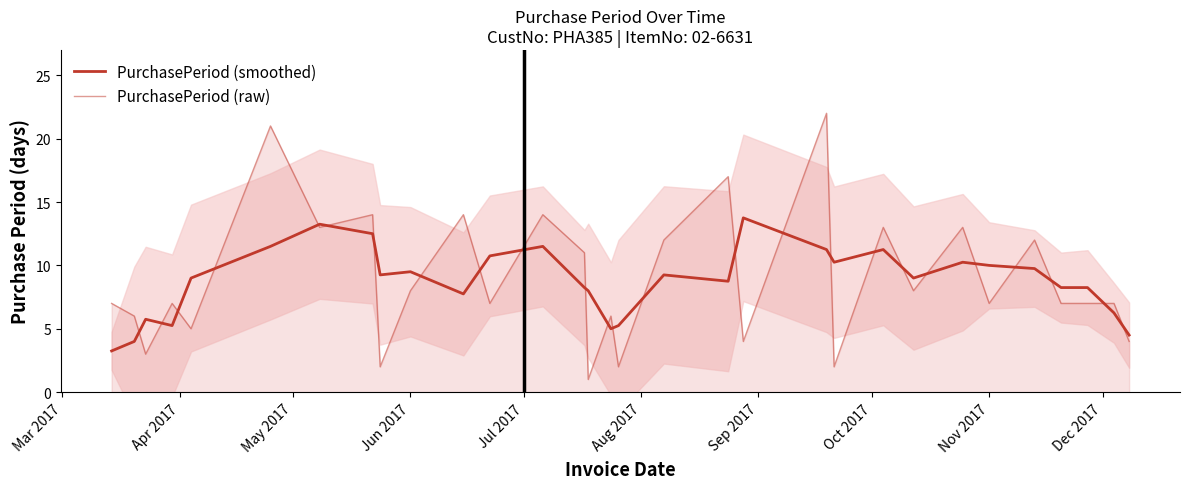

What is the average value of the PurchasePeriod (raw) series?

8.9